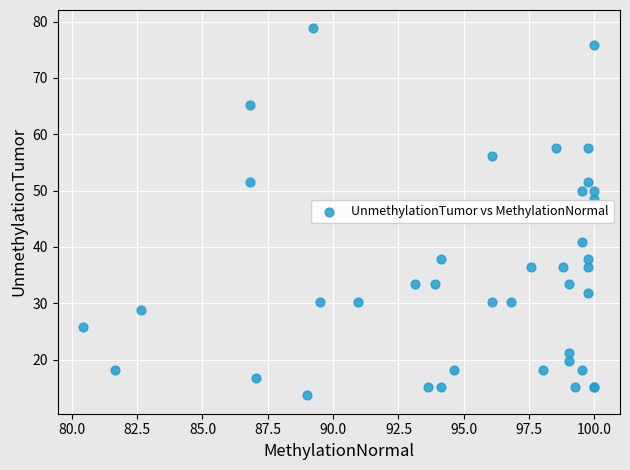

What Y value in the scatter plot is closest to 46?

48.5